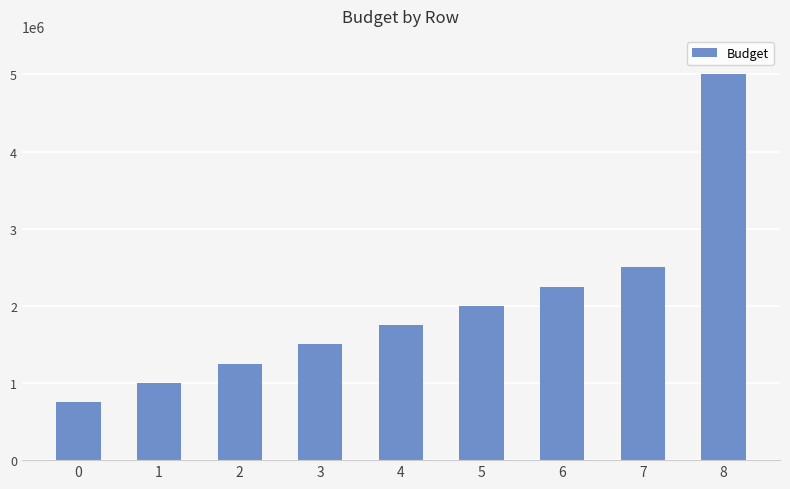

Which label corresponds to the largest value in the chart?

8